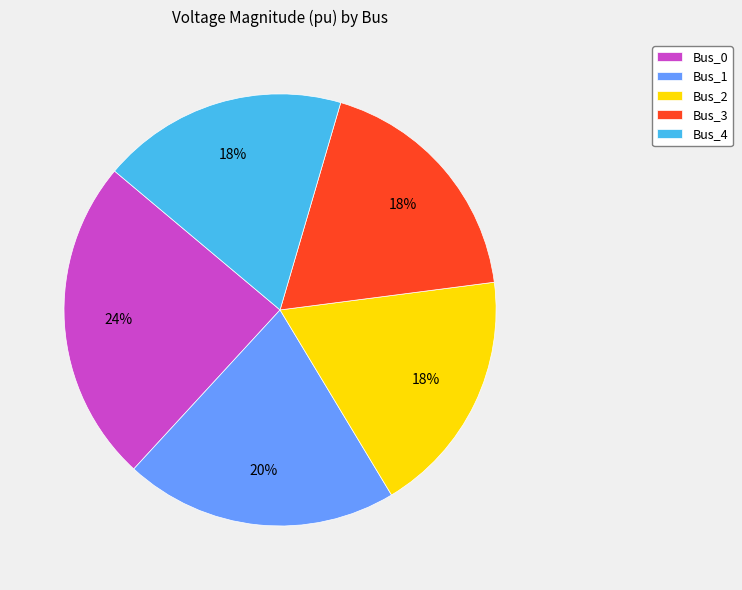

How many slices are in this pie chart?

5